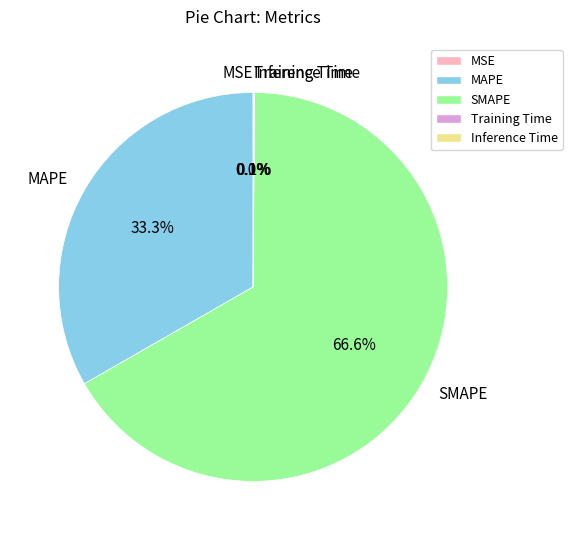

Is there a majority slice in this chart?

Yes